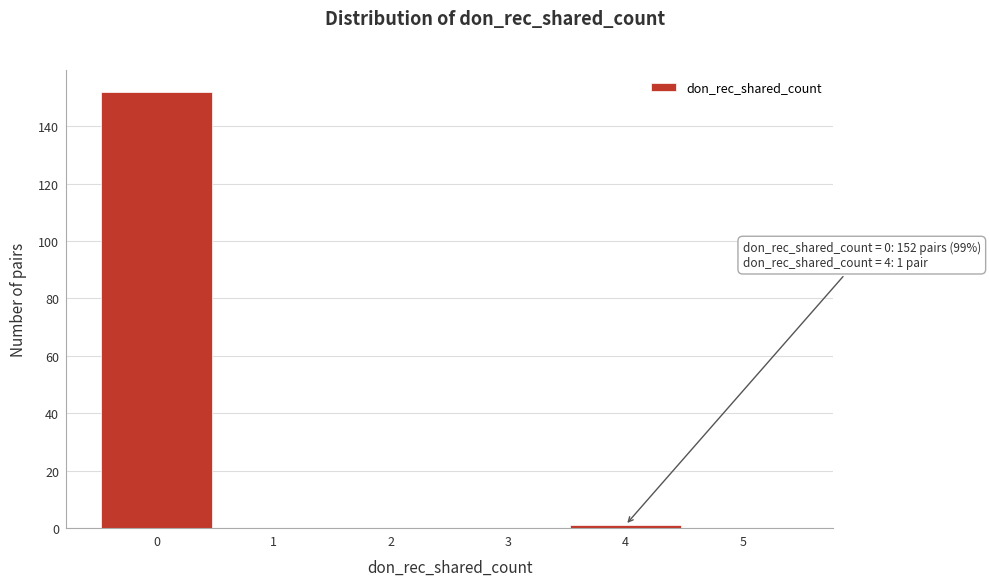

Which range on the x-axis has the tallest bar?

-0.5 to 0.5